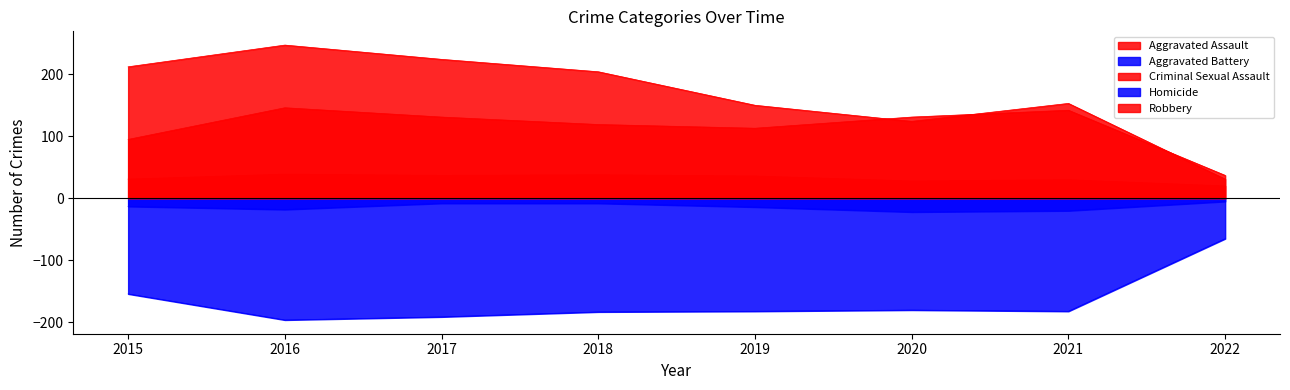

In Criminal Sexual Assault, how many points are higher than both neighbors (excluding endpoints)?

3